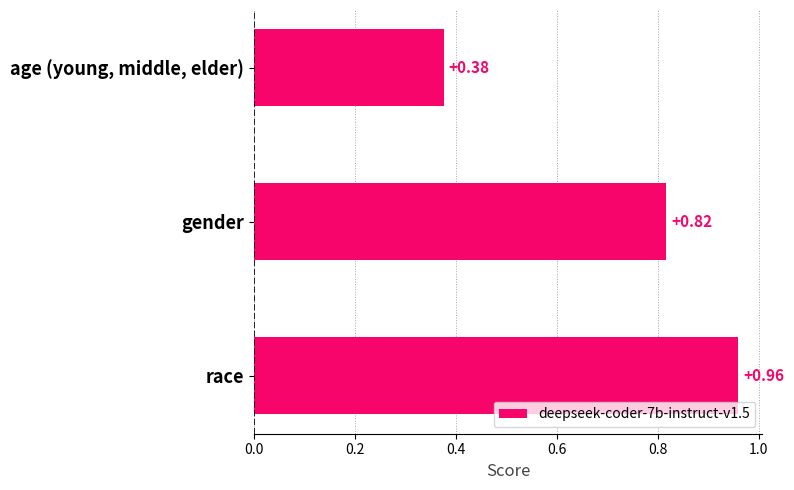

Count the number of categories in the chart.

3